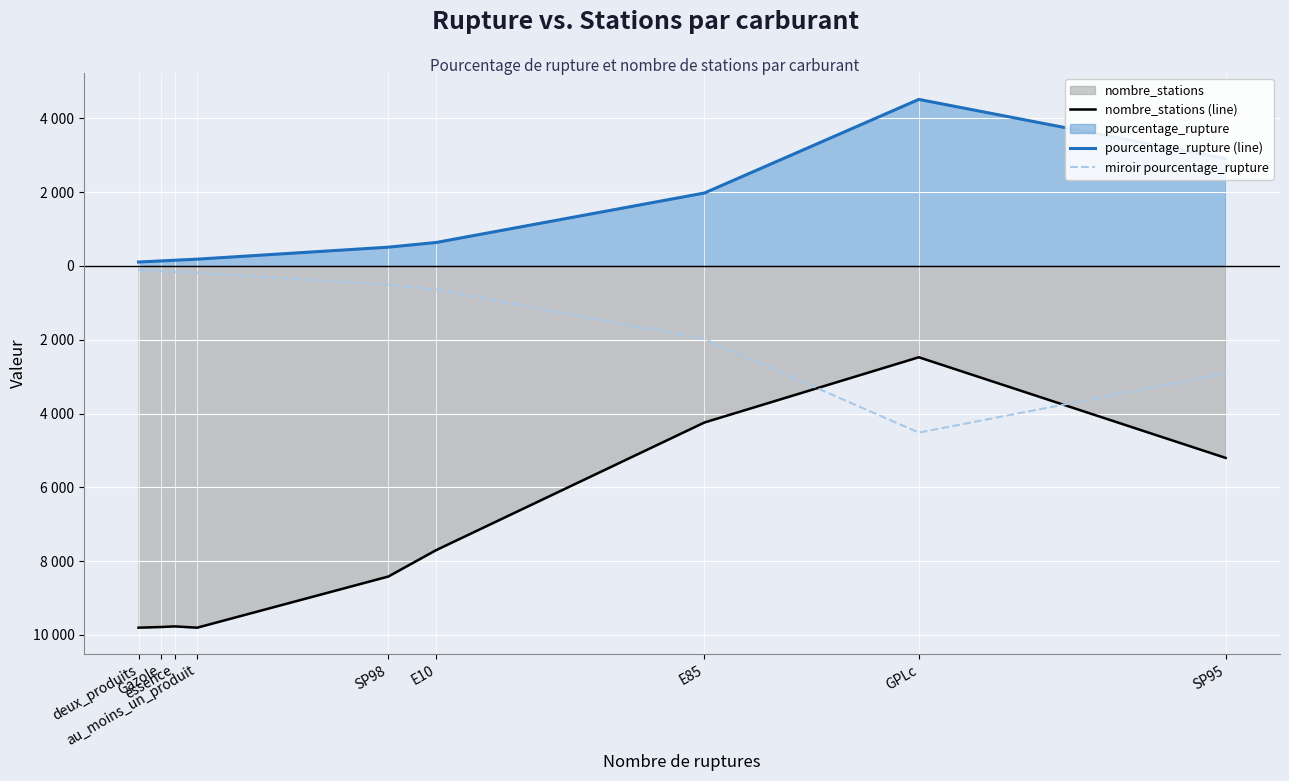

Which series changed the most between Gazole and E10?

nombre_stations (line)